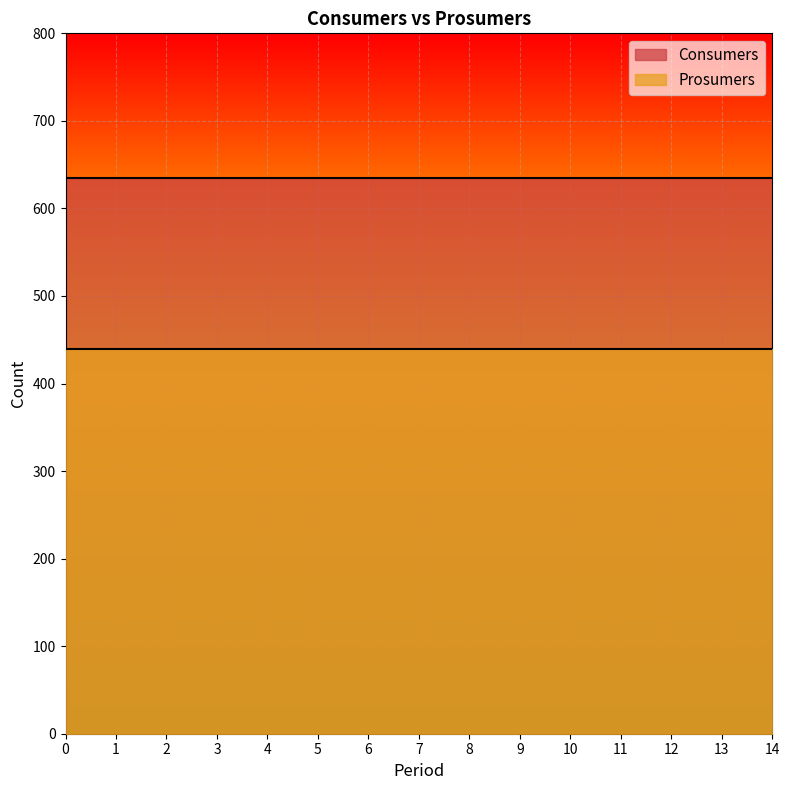

Does the chart display data point markers on the line(s)?

No